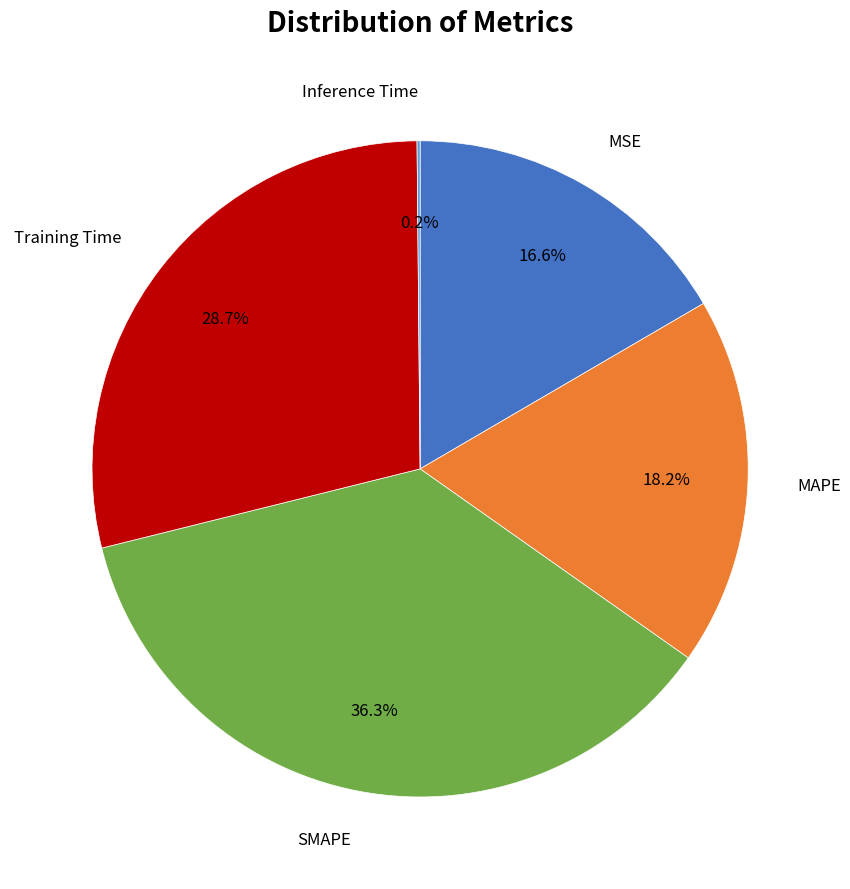

Is there a majority slice in this chart?

No